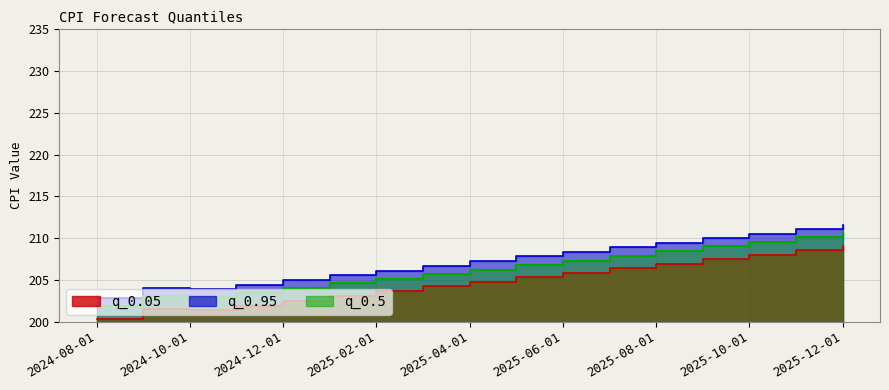

Which label corresponds to the largest value in the chart?

2025-12-01